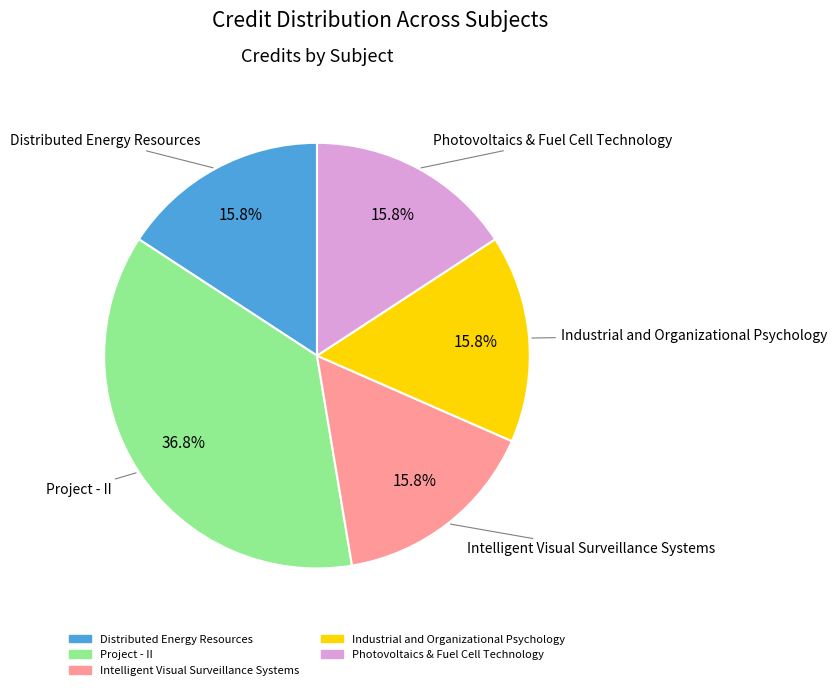

To the nearest percent, what portion does Photovoltaics & Fuel Cell Technology represent?

16%